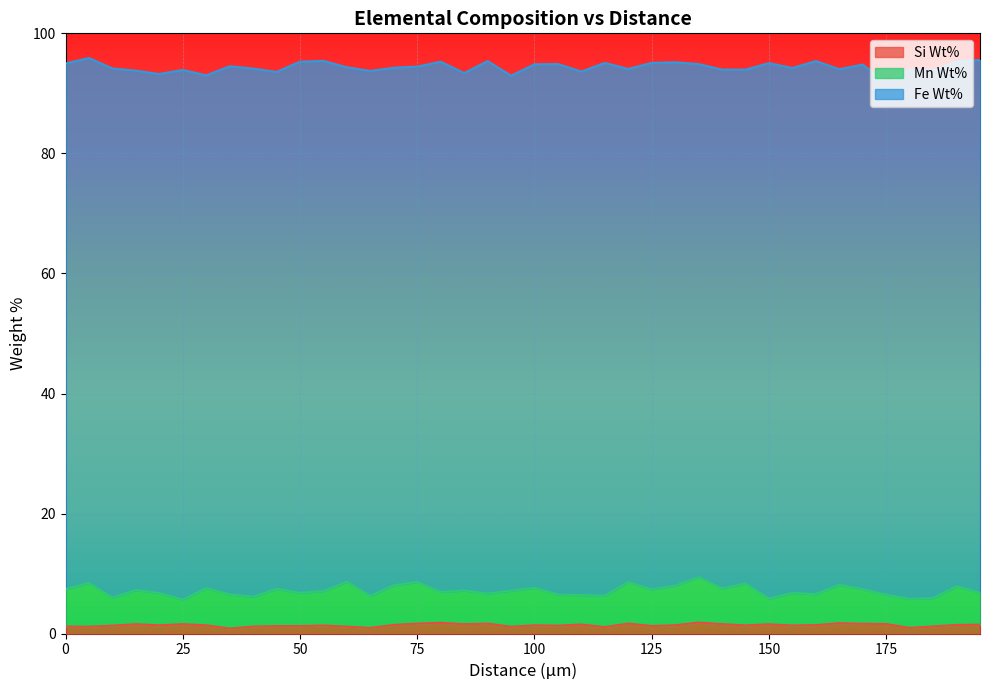

Reading left to right, list all the values displayed in this chart.

Si Wt%: 1.2	1.2	1.3	1.6	1.4	1.6	1.4	0.9	1.2	1.3	1.3	1.4	1.2	1.0	1.5	1.7	1.8	1.6	1.7	1.2	1.4	1.3	1.5	1.1	1.7	1.3	1.4	1.9	1.6	1.4	1.6	1.4	1.4	1.8	1.7	1.6	1.0	1.2	1.5	1.5
Mn Wt%: 6.2	7.3	4.7	5.7	5.4	4.1	6.2	5.7	5.0	6.2	5.5	5.7	7.5	5.3	6.6	6.9	5.1	5.6	5.0	6.0	6.2	5.2	4.9	5.2	6.9	6.1	6.6	7.5	5.9	7.0	4.3	5.4	5.2	6.4	5.8	4.9	4.8	4.7	6.4	5.3
Fe Wt%: 87.6	87.4	88.2	86.5	86.5	88.2	85.4	88.0	88.0	86.1	88.5	88.3	85.7	87.4	86.2	85.9	88.3	86.2	88.7	85.8	87.2	88.4	87.2	88.8	85.5	87.7	87.2	85.5	86.4	85.6	89.2	87.4	88.8	85.9	87.4	85.3	88.2	87.9	87.4	88.7